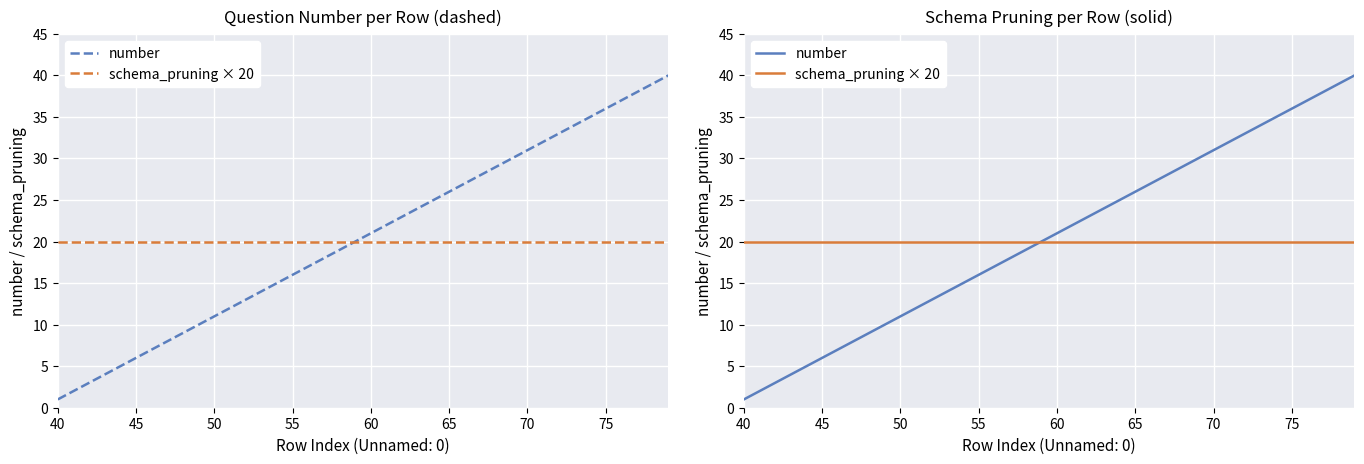

Is it true that schema_pruning × 20 equals 6 at 80?

False